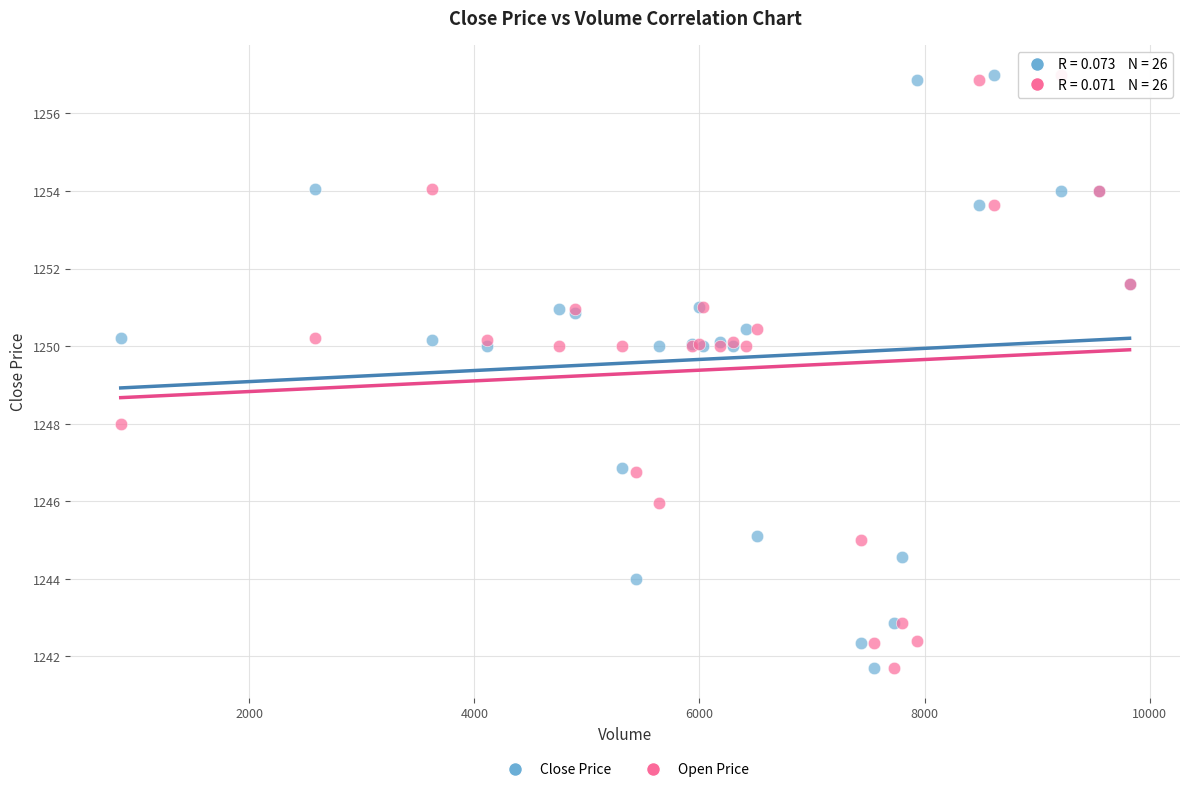

What is the X range (max minus min) for the scatter plot?

8965.0